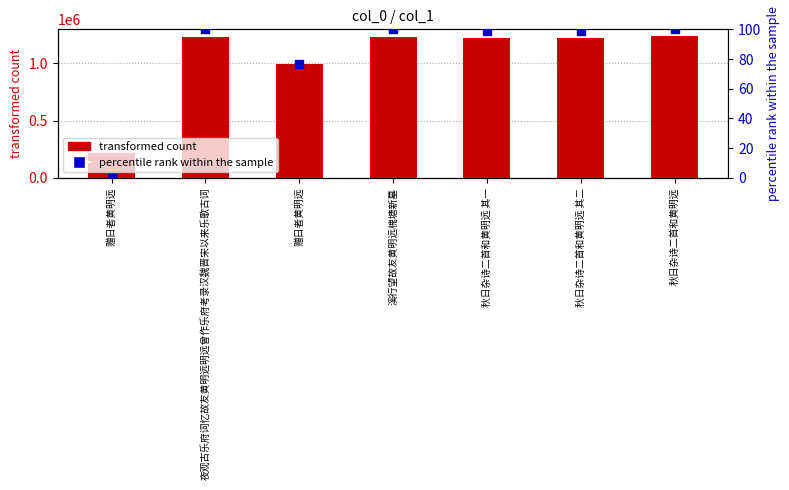

What are all the series names shown in the legend?

transformed count, percentile rank within the sample